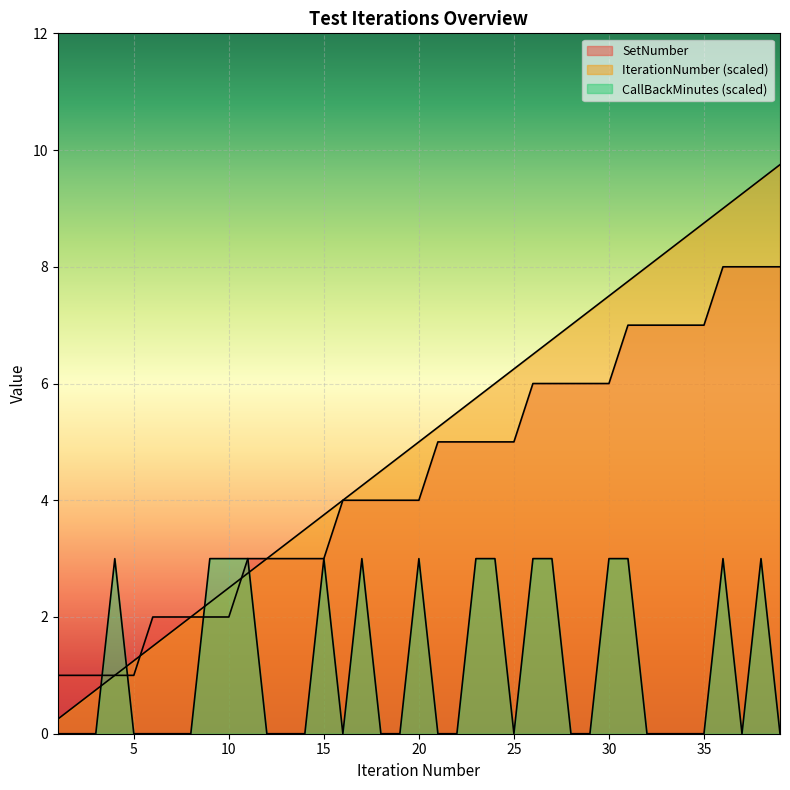

True or false: SetNumber and CallBackMinutes intersect in this chart.

True